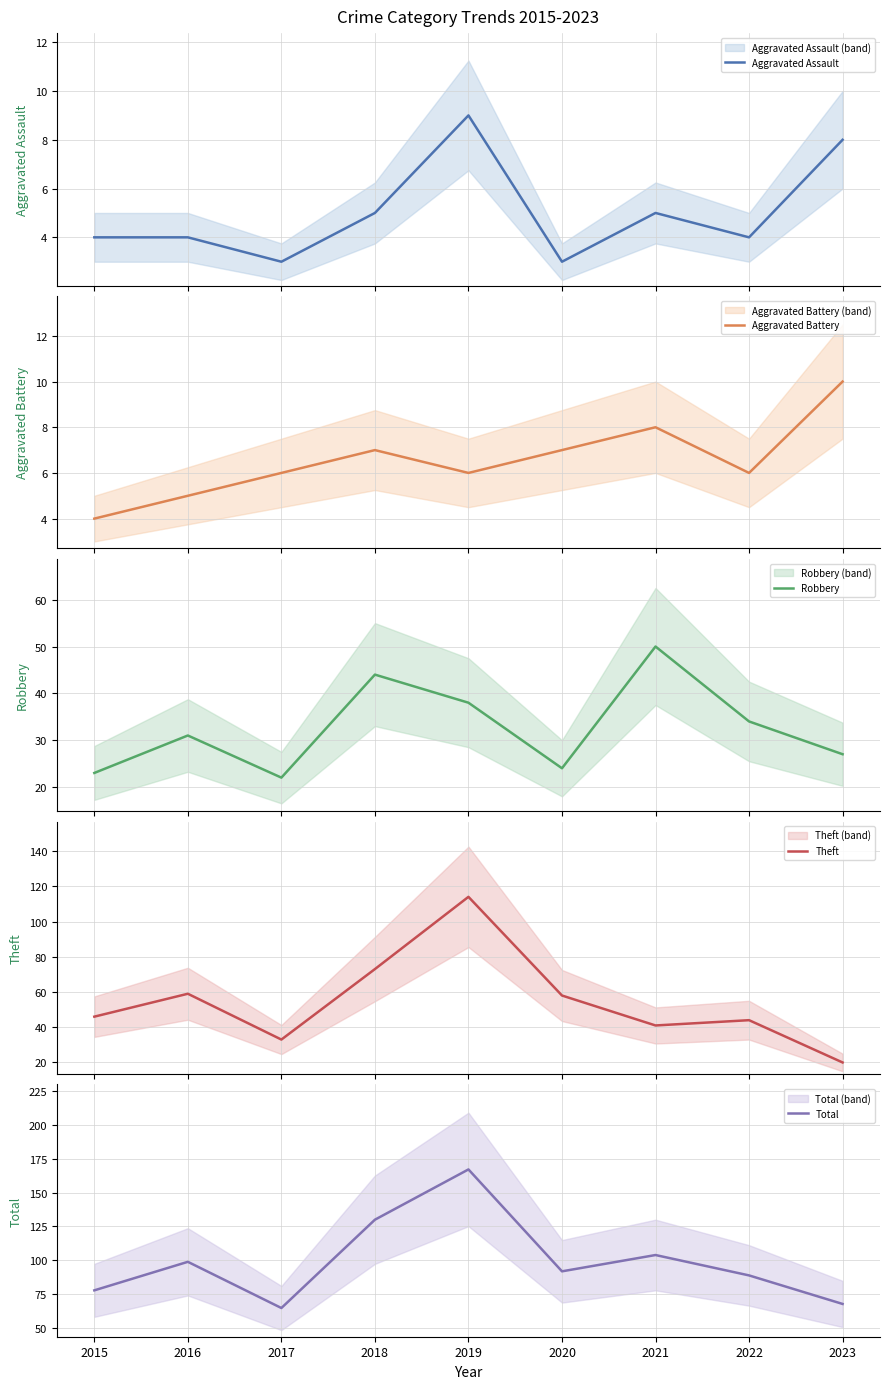

How many interior local peaks does the Total series have?

3